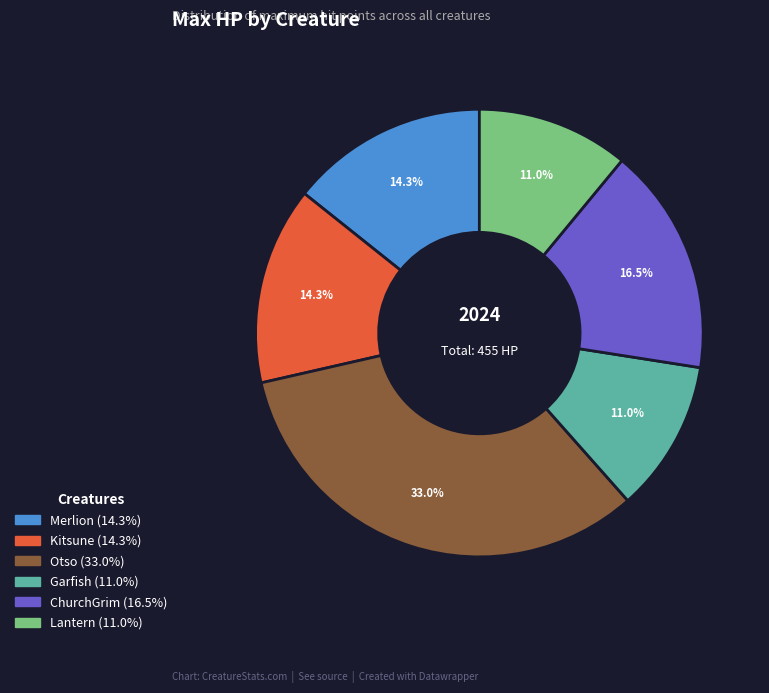

What is the largest slice in the pie chart?

Otso